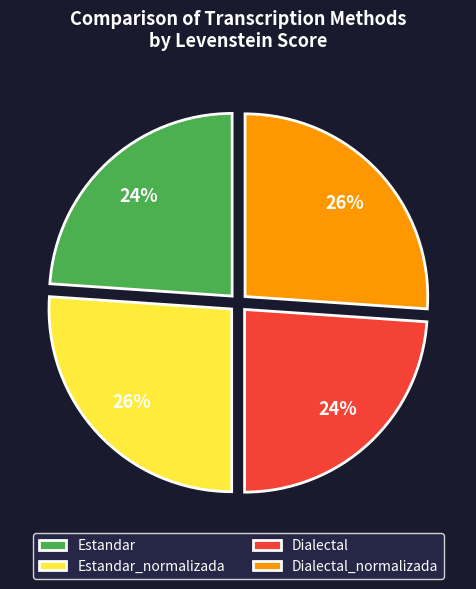

To the nearest percent, what percentage of the pie is Dialectal?

24%